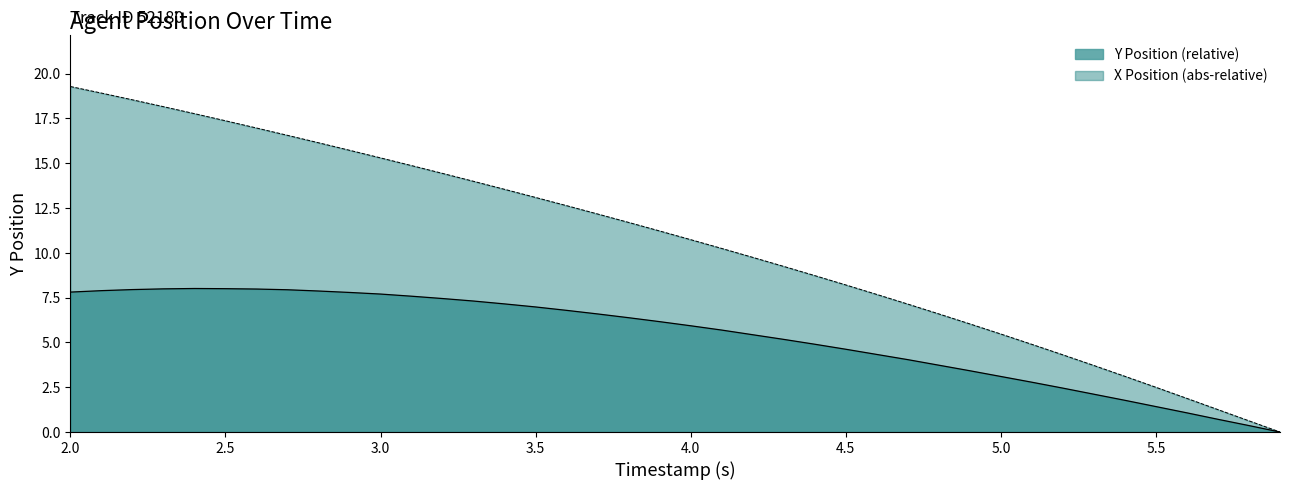

What is the difference between the maximum and minimum values in the Y series?

8.0